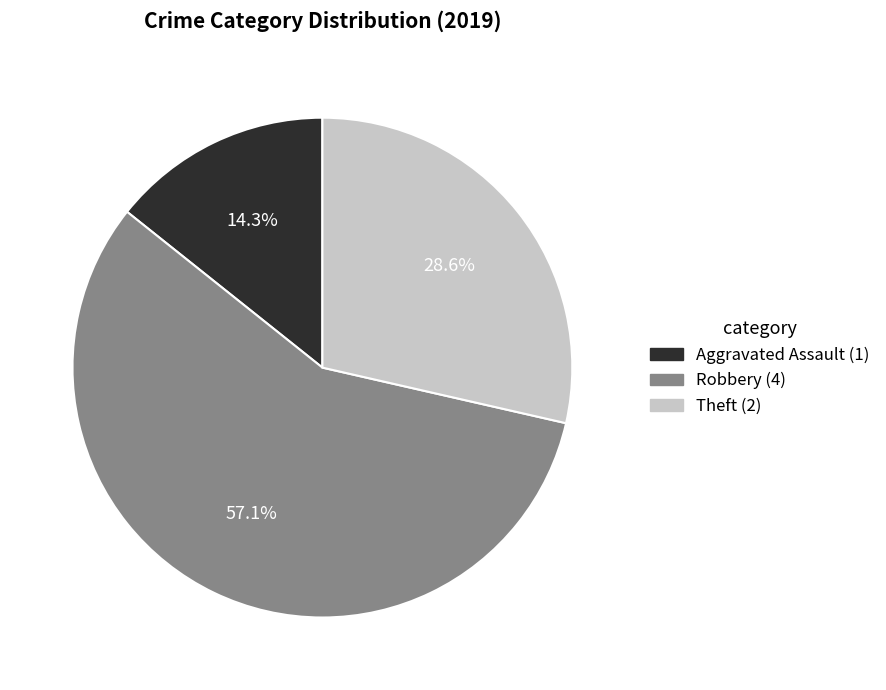

Does any single category account for the majority?

Yes